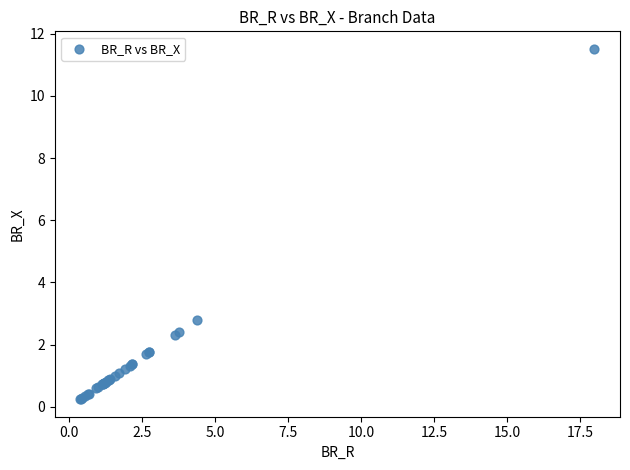

What Y value in the scatter plot is closest to 5?

2.8